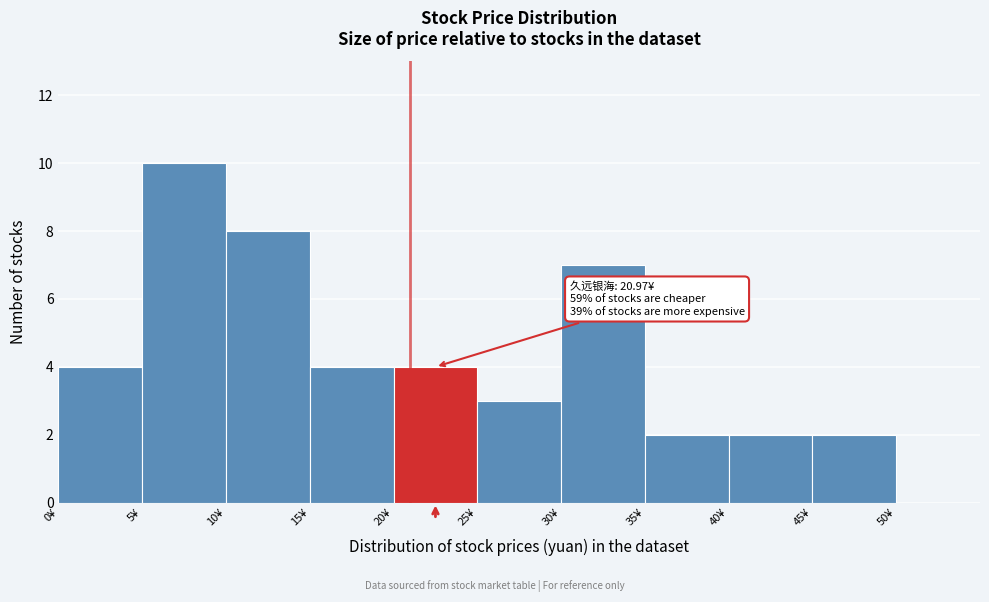

Which range on the x-axis has the tallest bar?

5 to 10